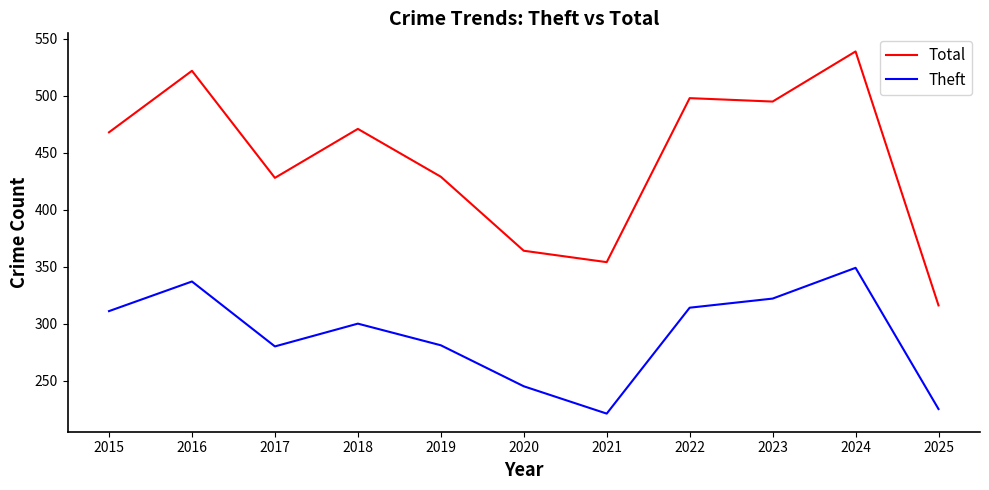

What is the sum of the Theft values at 2017 and 2025?

505